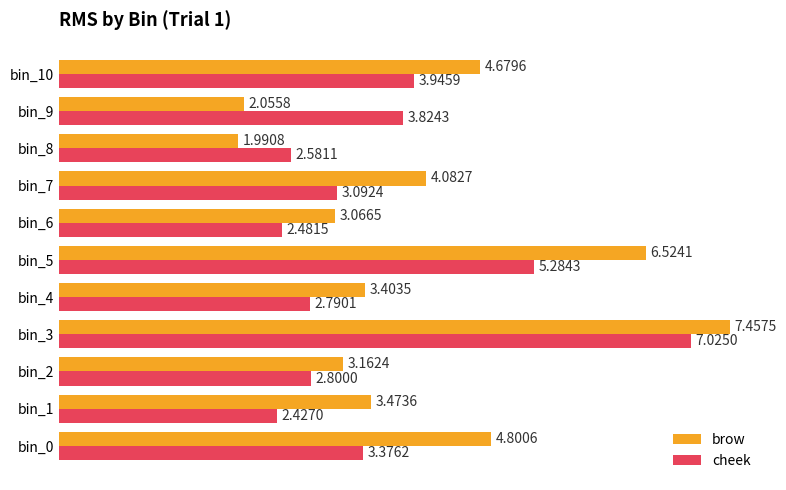

Between bin_5 and bin_8, which series saw the biggest shift?

brow